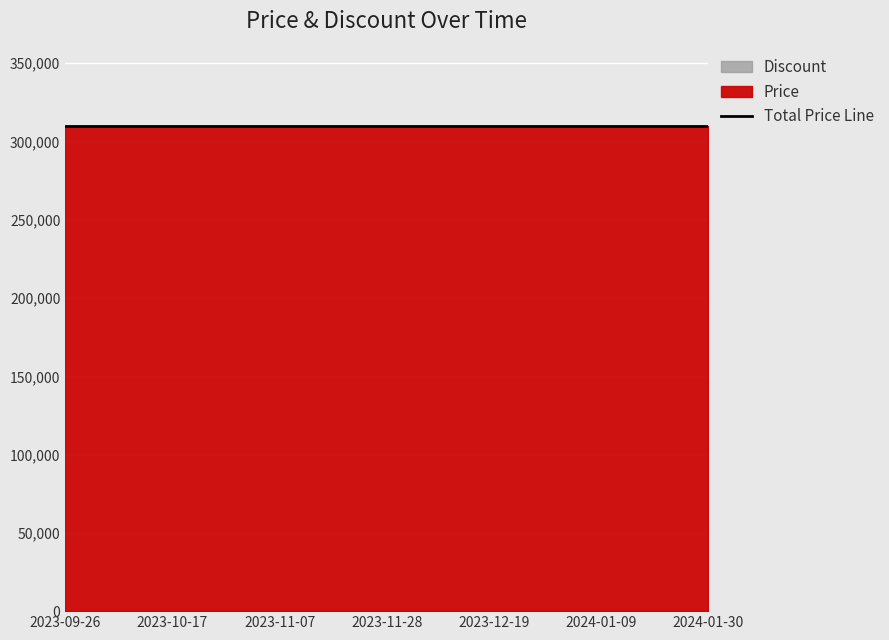

What is the label of the 14th point from the left?

2023-12-26